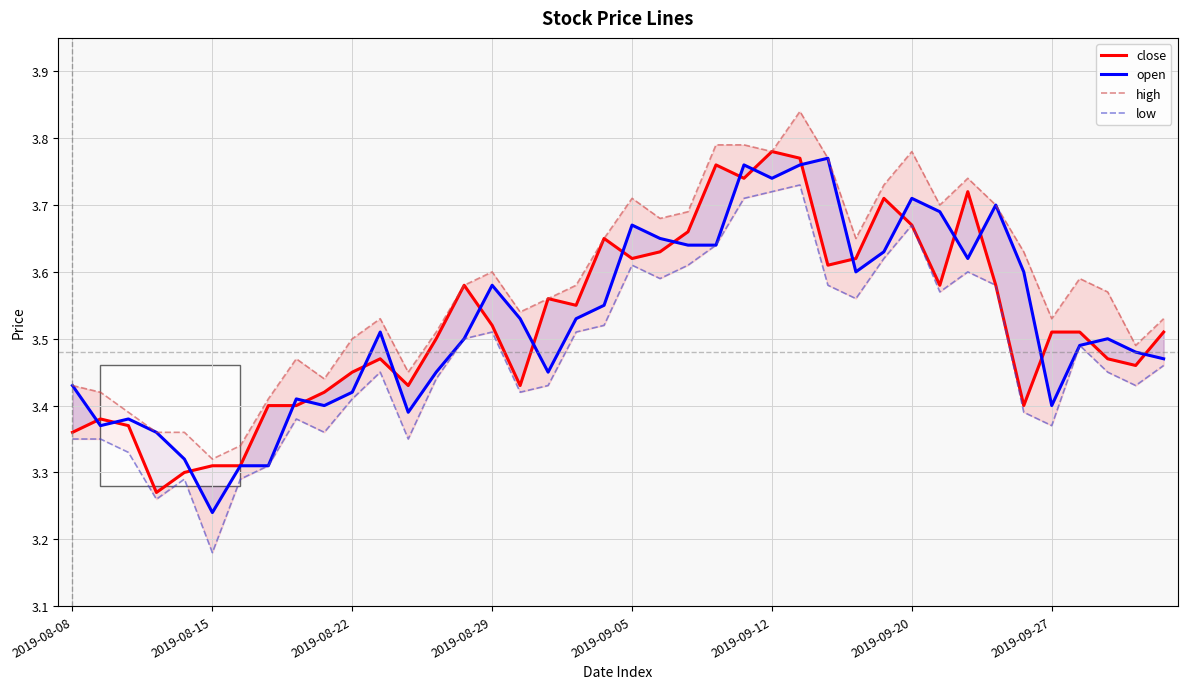

What are all the series names shown in the legend?

close, open, high, low